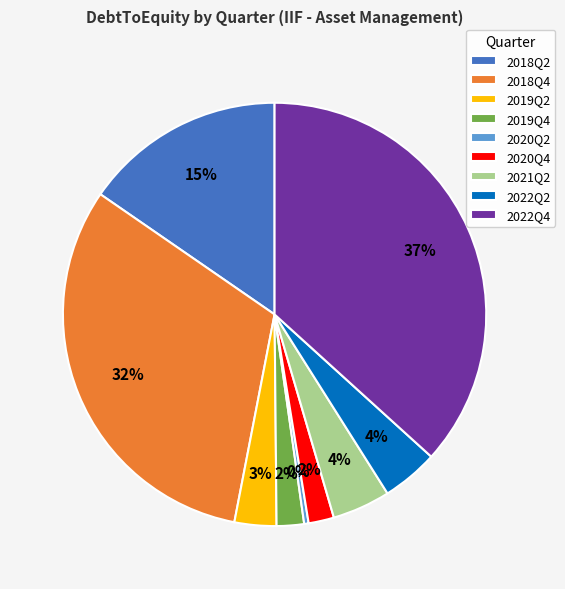

Between 2019Q2 and 2018Q4, which is larger?

2018Q4